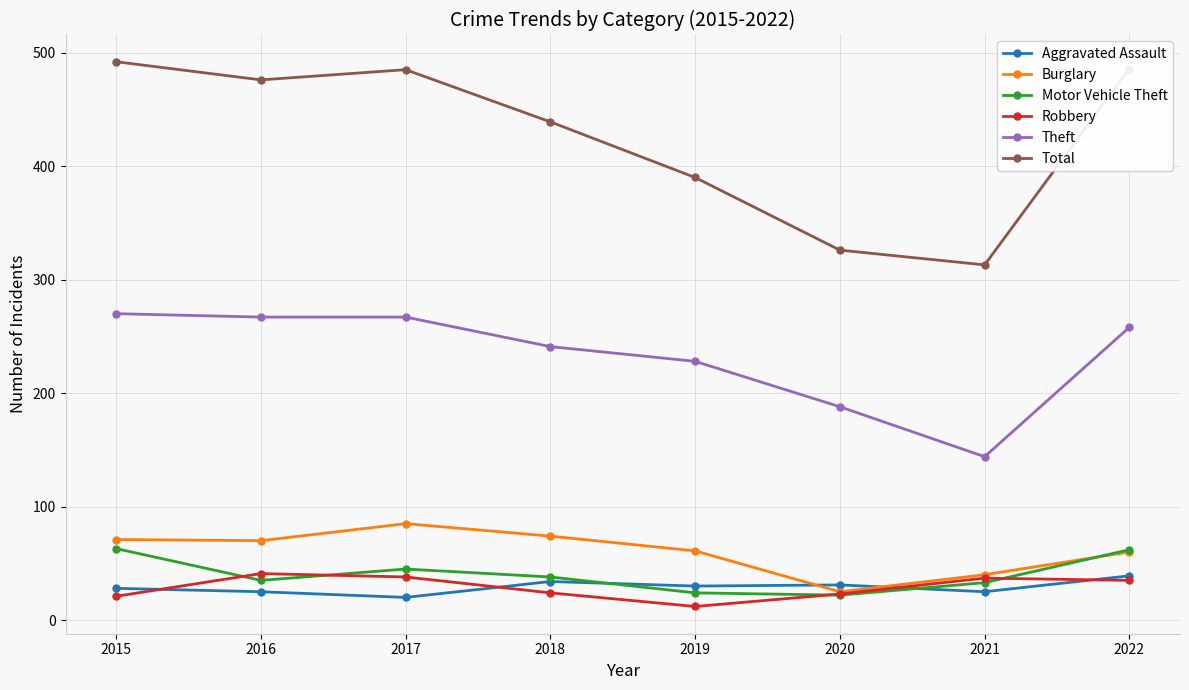

What is the value of the Total point at the 3rd from the left?

485